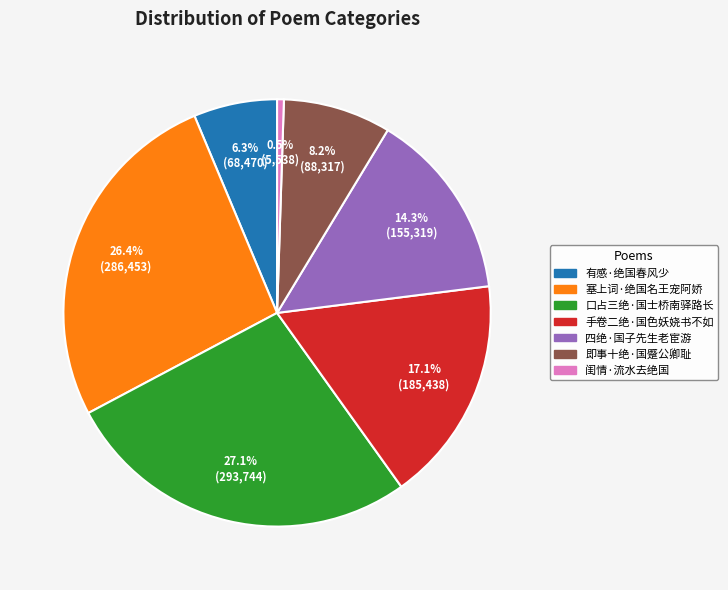

What is the smallest slice in the pie chart?

闺情·流水去绝国